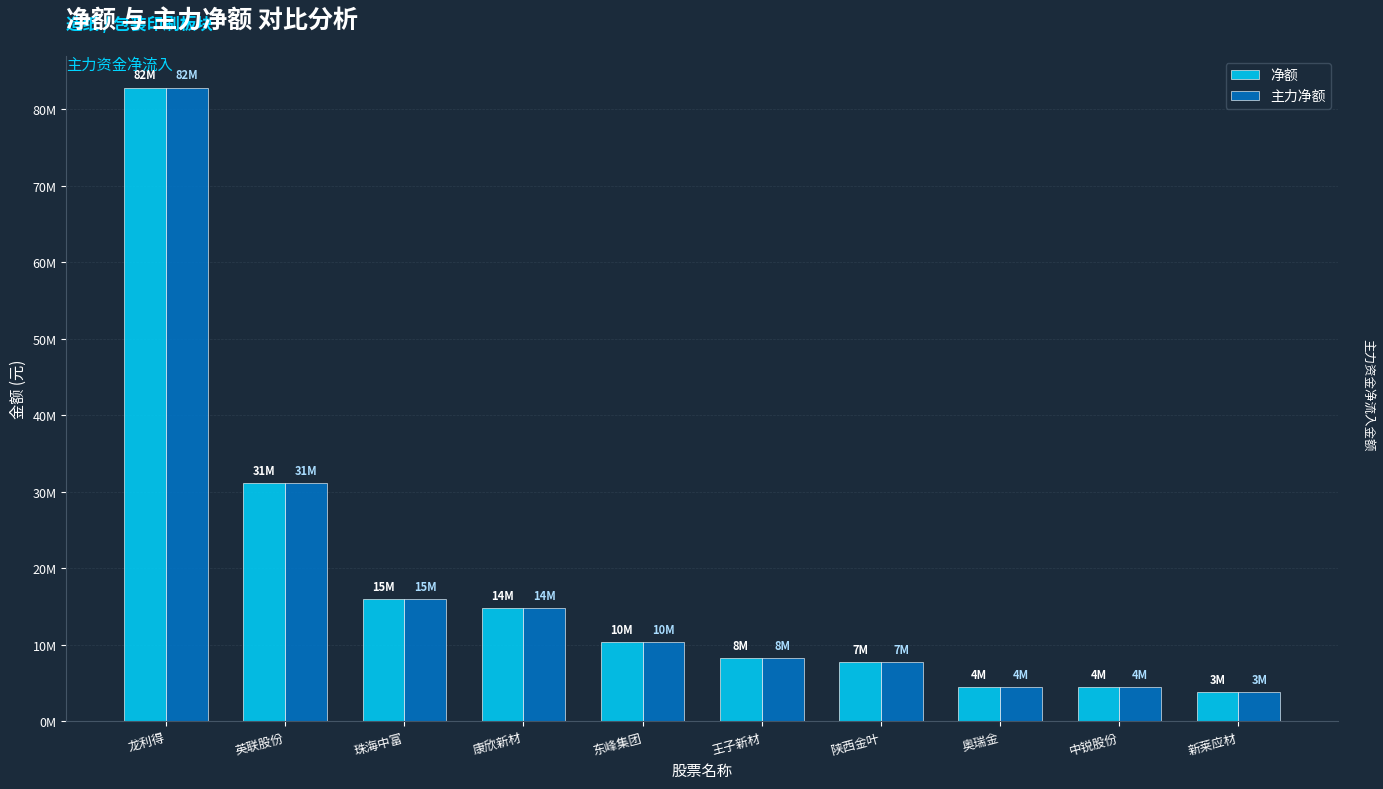

Between 东峰集团 and 王子新材, which is larger?

东峰集团